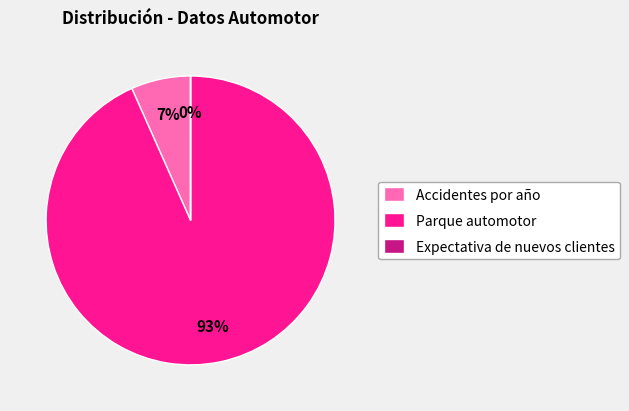

Does Parque automotor represent more than half of the total?

Yes